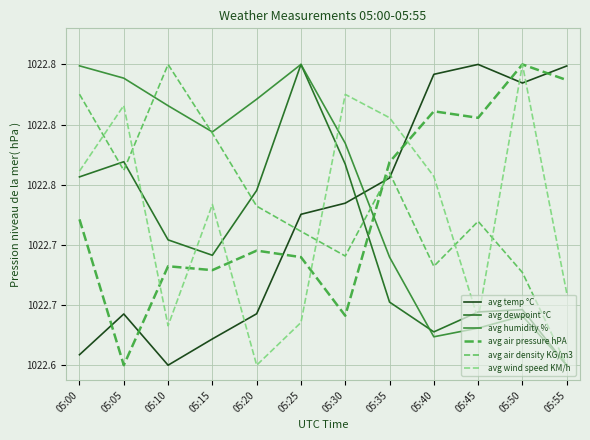

At which category does avg wind speed KM/h reach its first local peak?

05:05